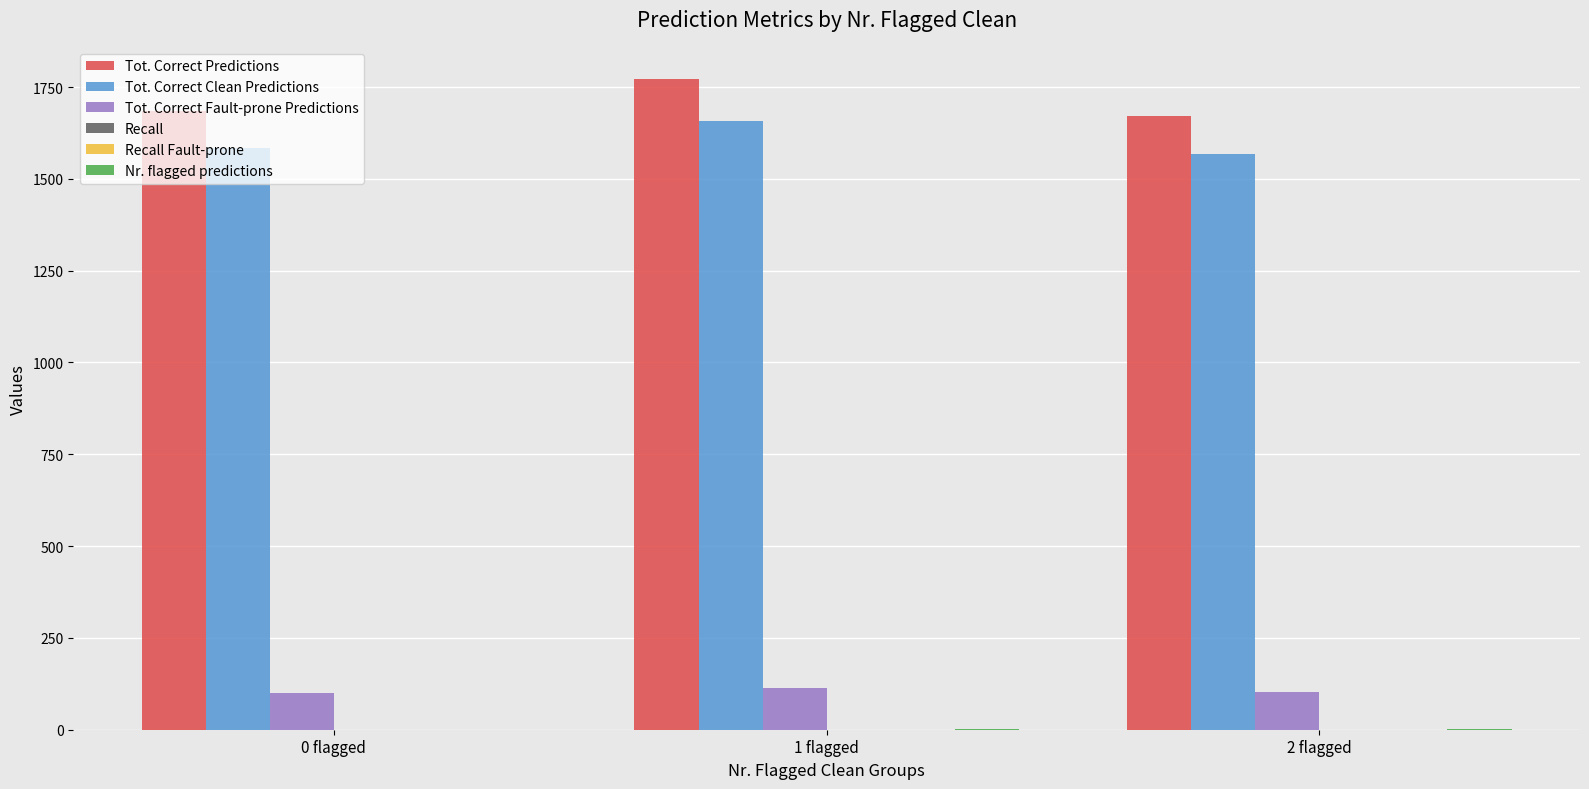

Are the bars horizontal?

No